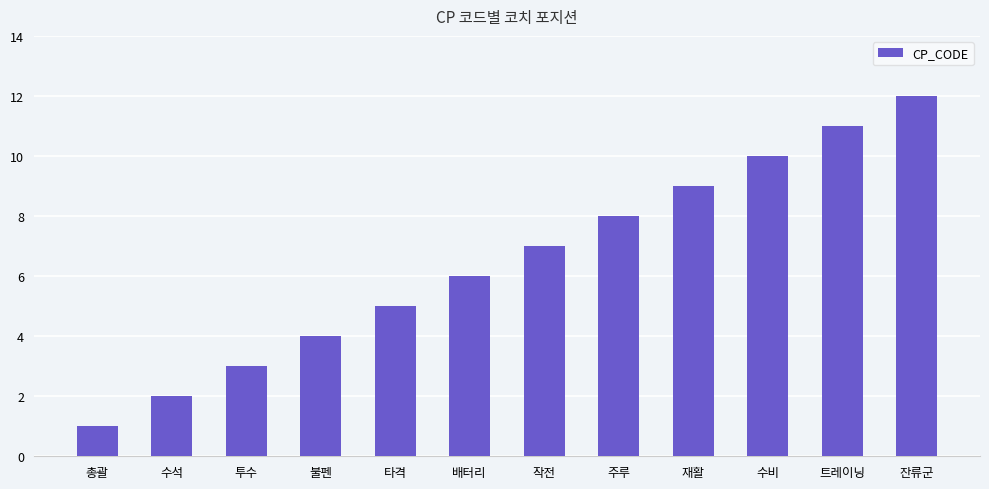

At which label is the value closest to 6?

배터리